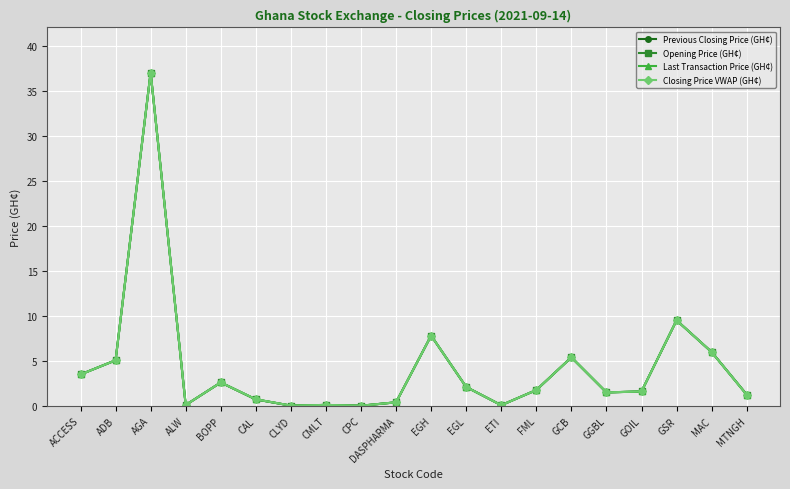

At GCB, list the series in order from largest to smallest.

Previous Closing Price (GH¢), Opening Price (GH¢), Last Transaction Price (GH¢), Closing Price VWAP (GH¢)